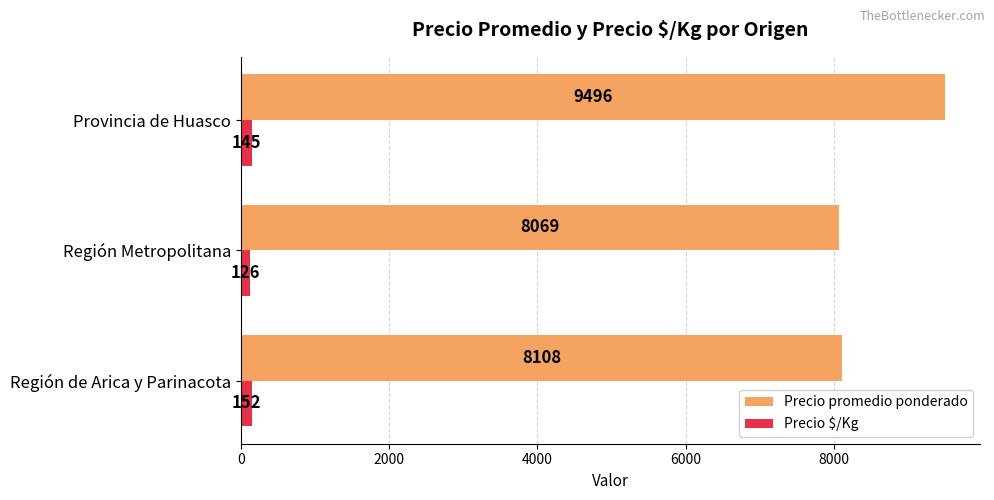

At how many categories does at least one series exceed 2871?

3